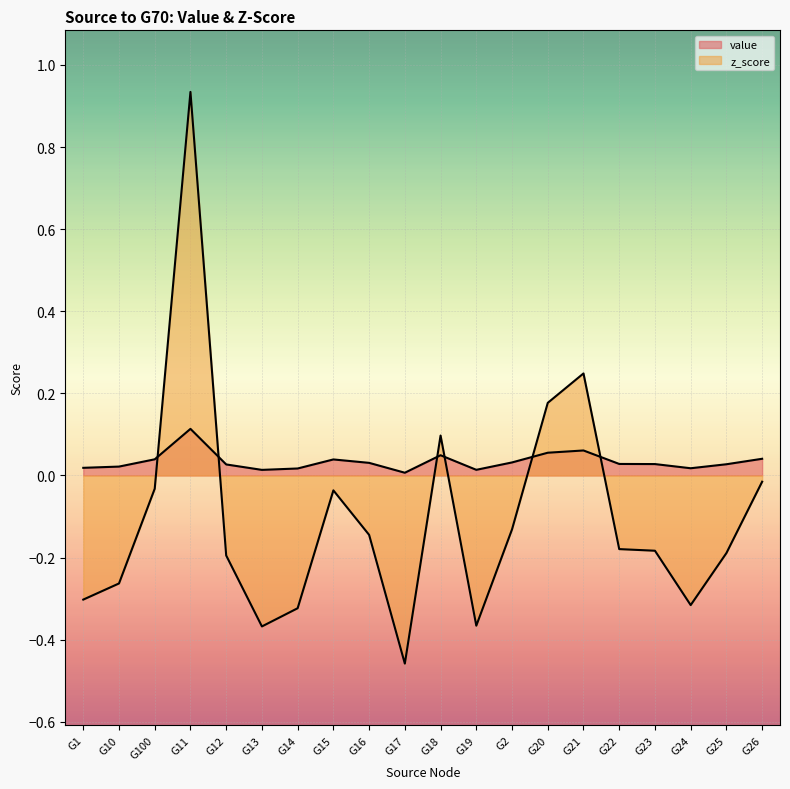

What is the label of the 4th point from the left?

G11